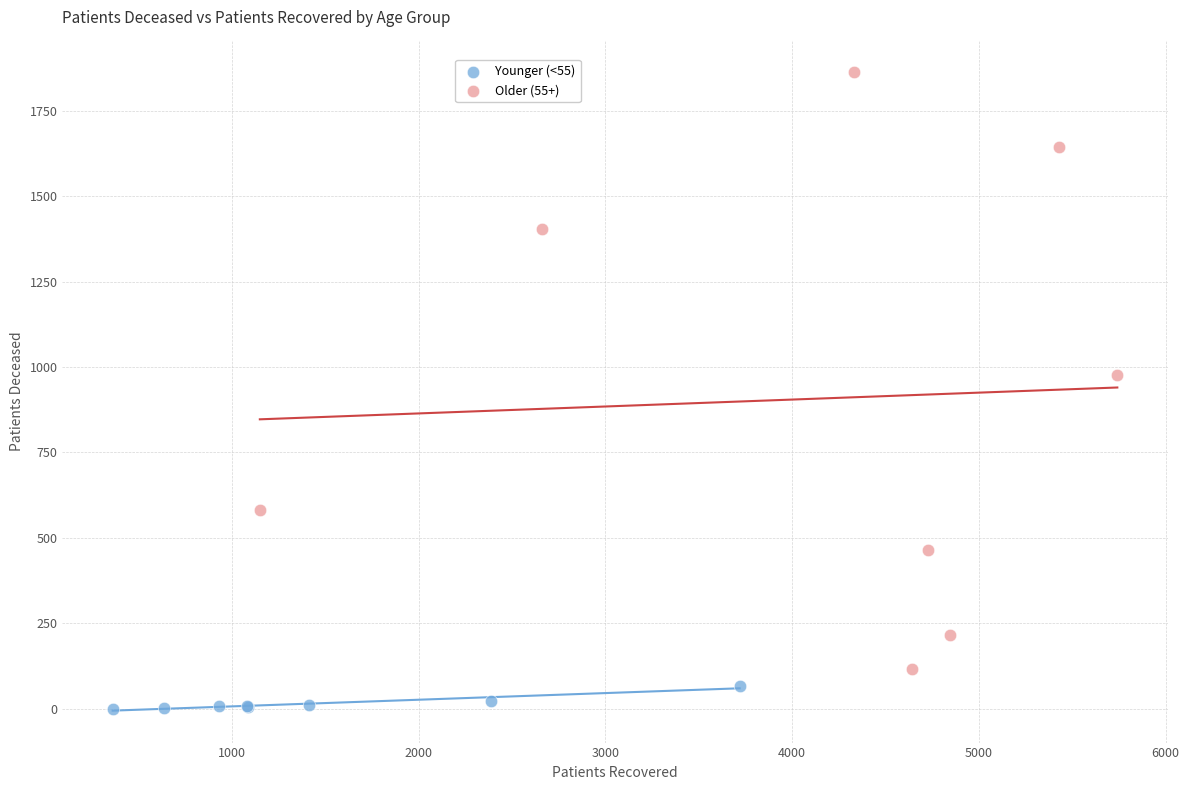

Which series contains the lowest Y value?

Younger (<55)